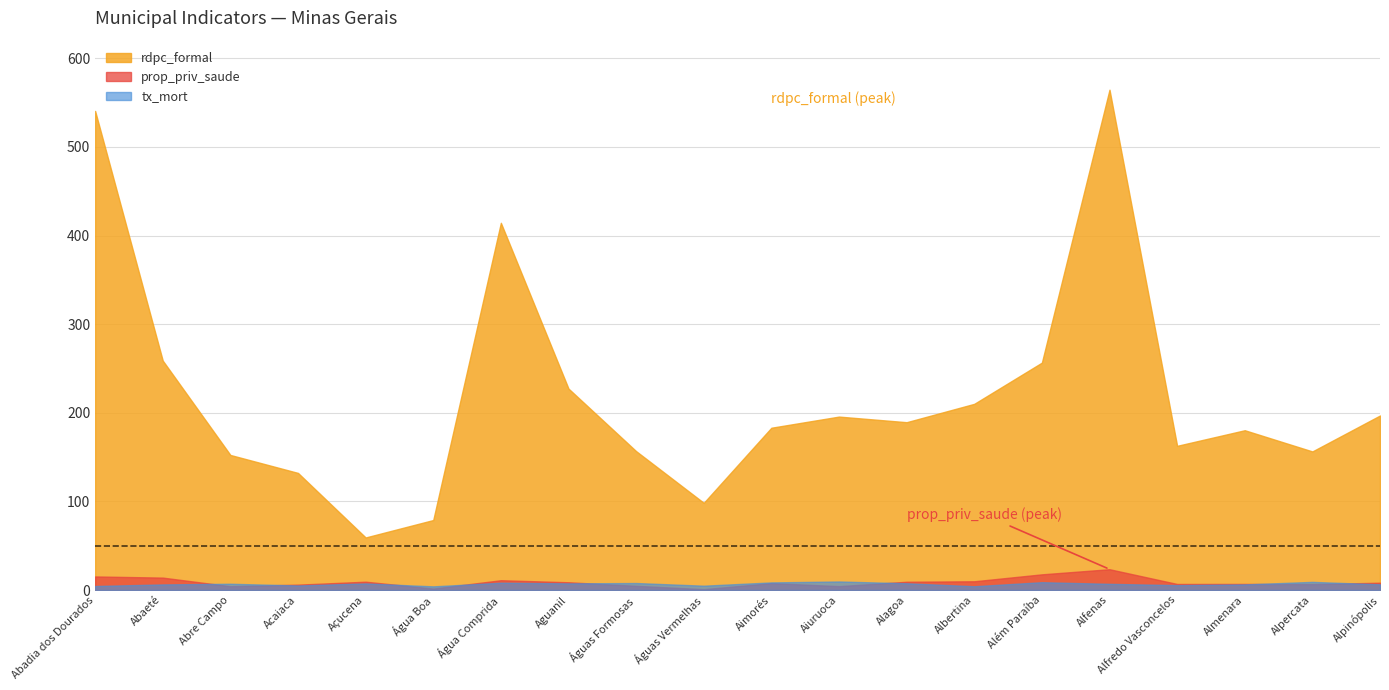

Which series has the largest total across all categories?

rdpc_formal